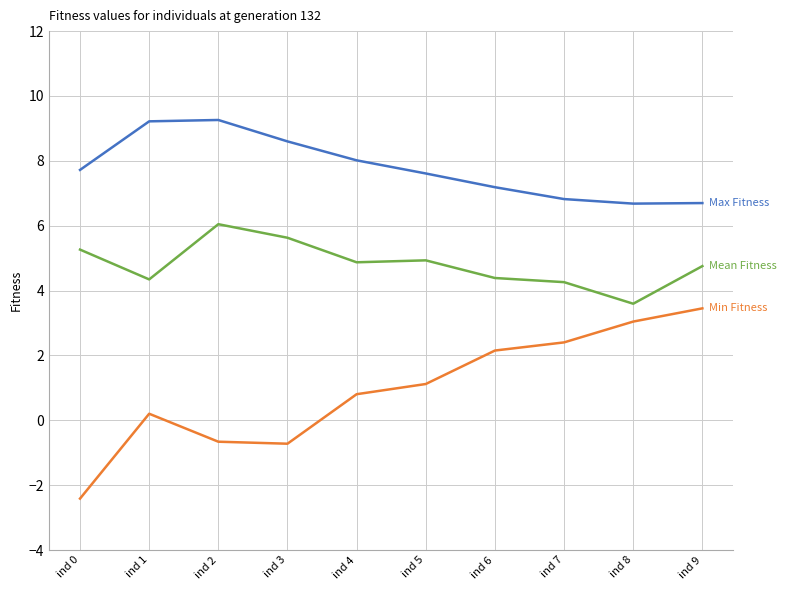

What is the total value across all series at ind 9?

14.9